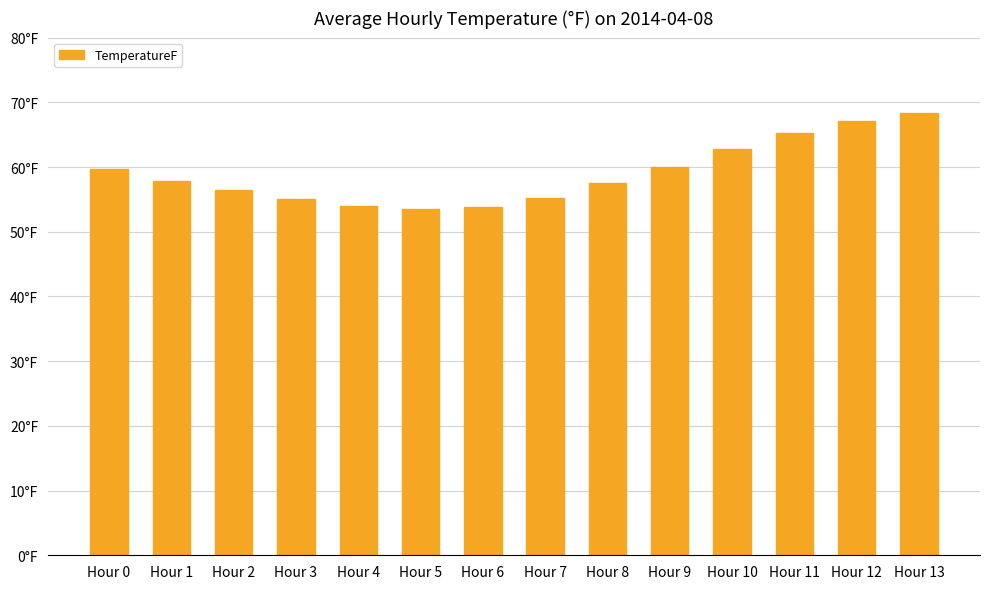

The chart shows a value of 83.0 at Hour 5. True or false?

False